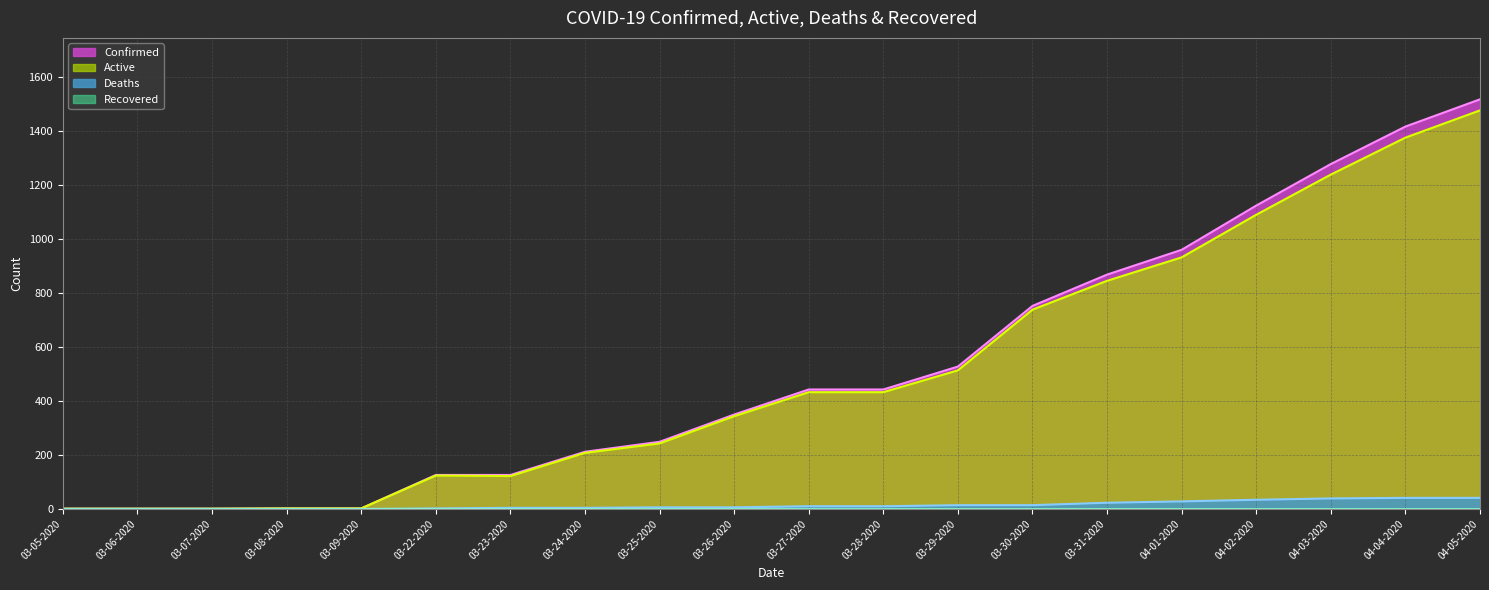

True or false: Active has a value of 617 at 03-26-2020.

False